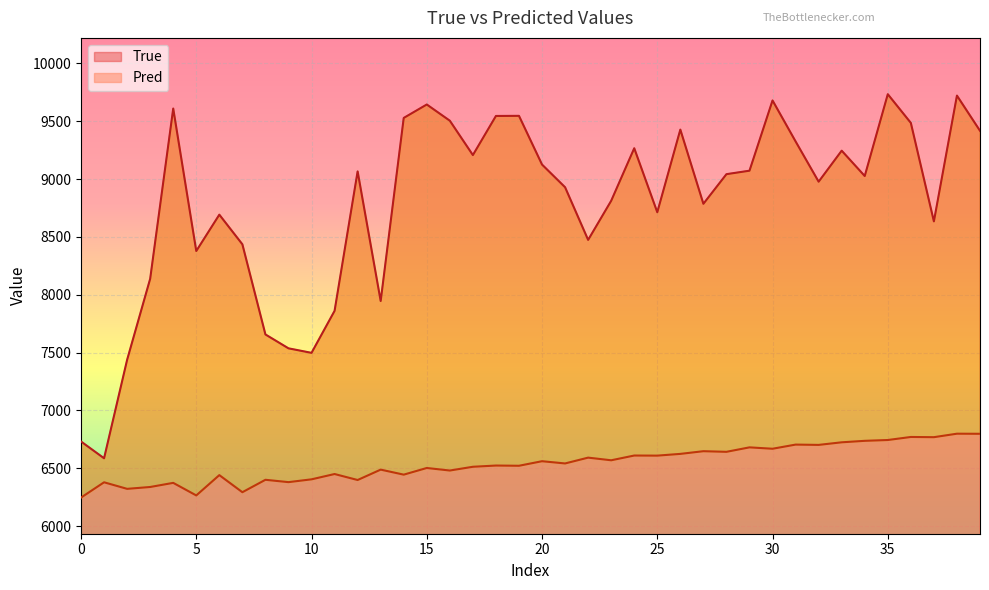

List the series in order of their peak value, lowest first.

Pred, True